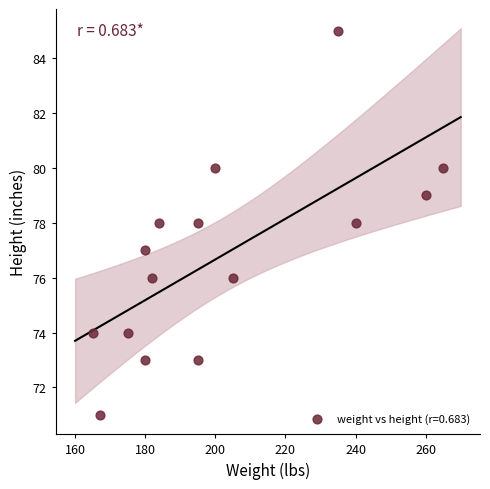

What is the range of Y values (max minus min)?

14